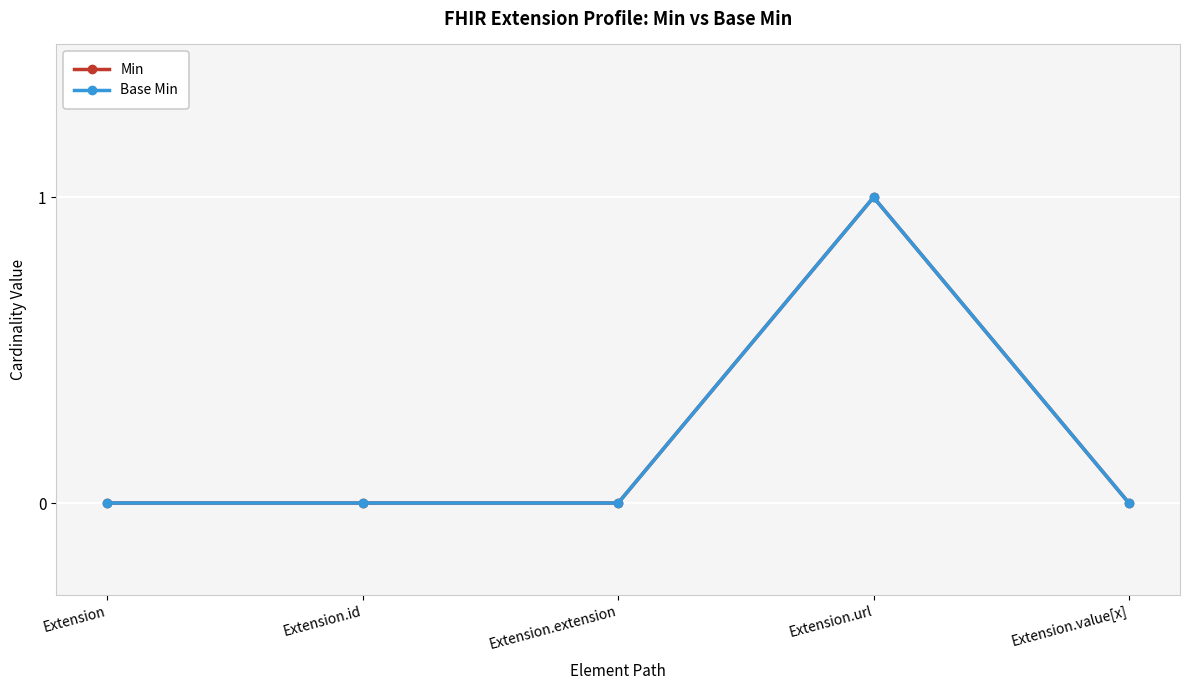

At which category is the sum across all series the highest?

Extension.url